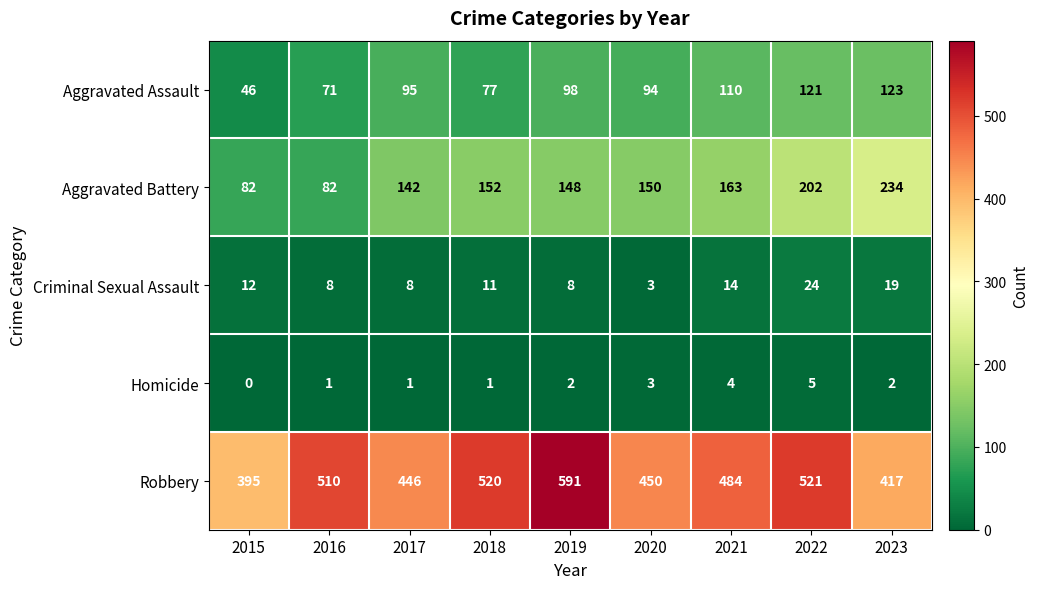

At which label does Criminal Sexual Assault first exceed 11?

2015